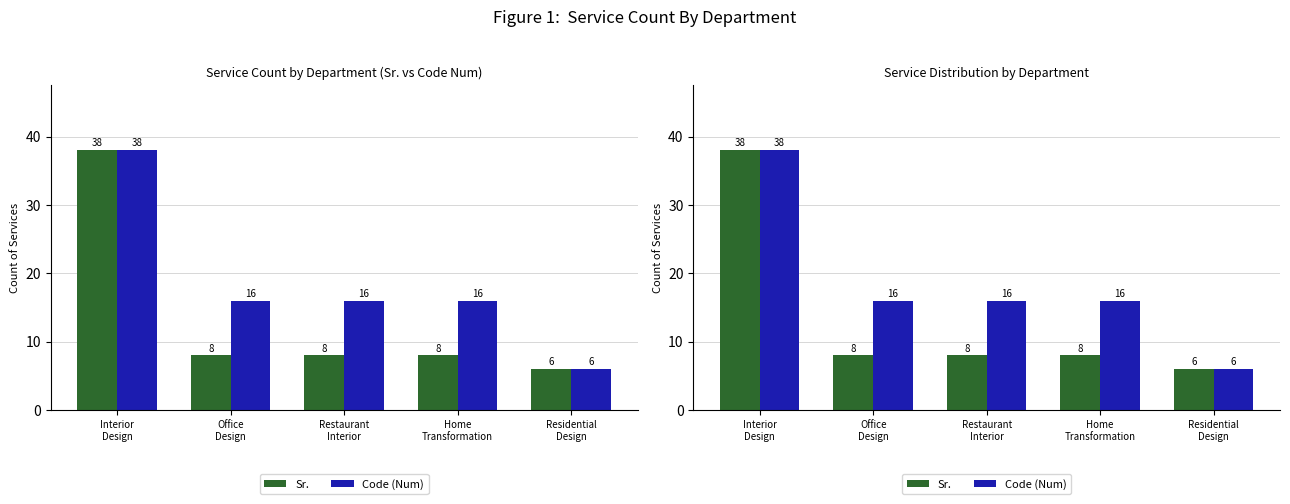

What is the difference between the maximum and second lowest values in the Sr. series?

30